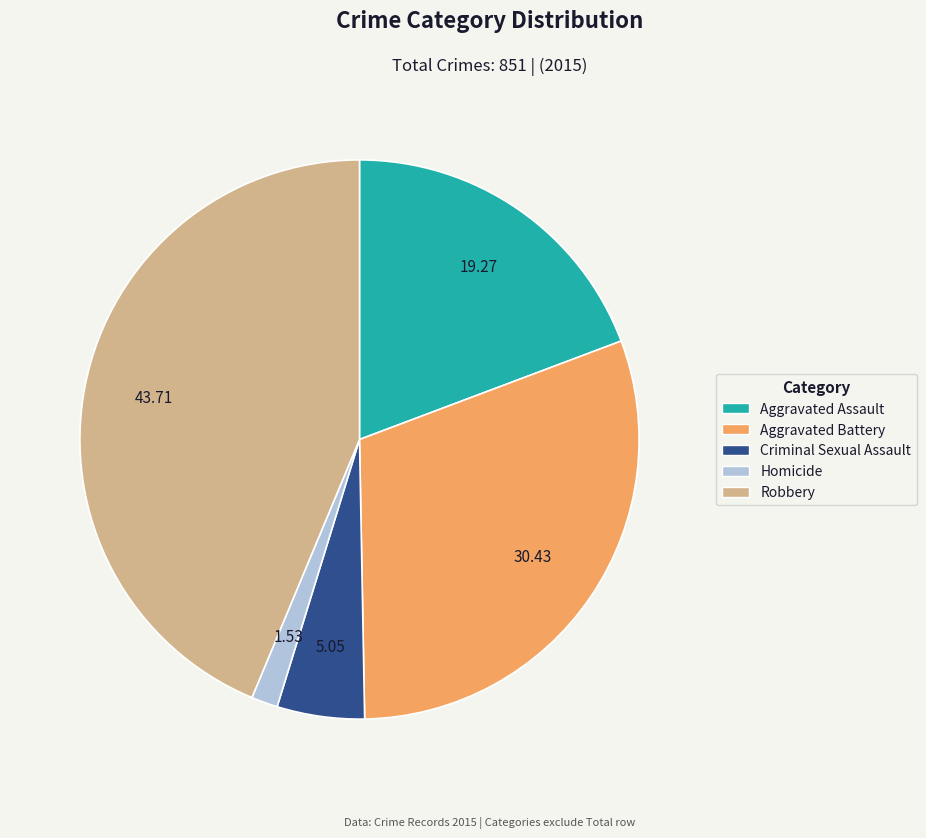

Which has a higher value, Aggravated Battery or Aggravated Assault?

Aggravated Battery